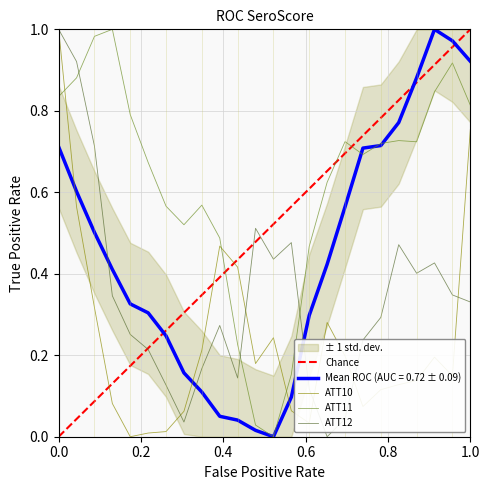

After their last crossing, which series has the higher values: ATT11 or ATT12?

ATT11